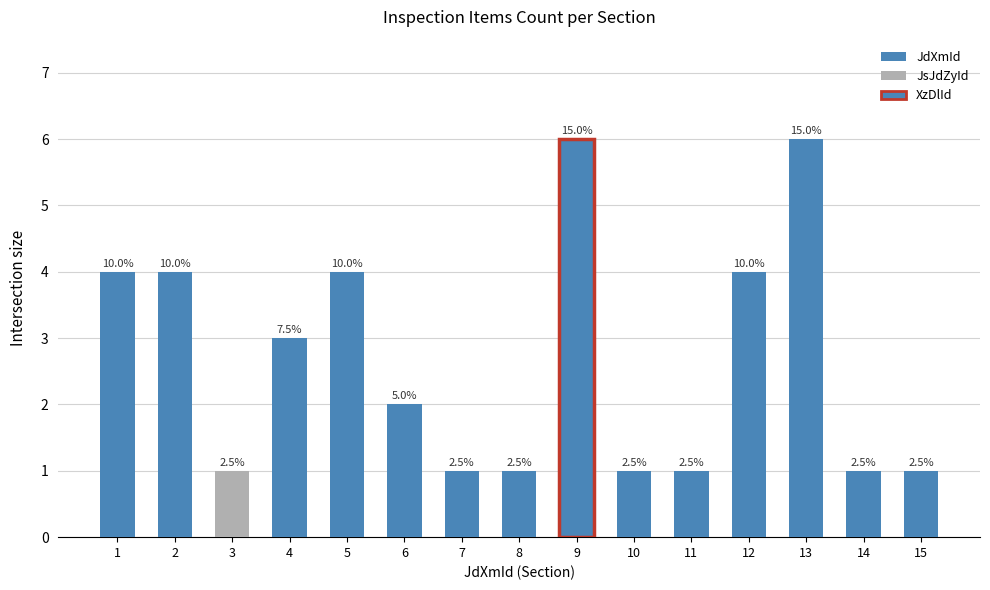

Reading left to right, list all the values displayed in this chart.

1=4	2=4	3=1	4=3	5=4	6=2	7=1	8=1	9=6	10=1	11=1	12=4	13=6	14=1	15=1